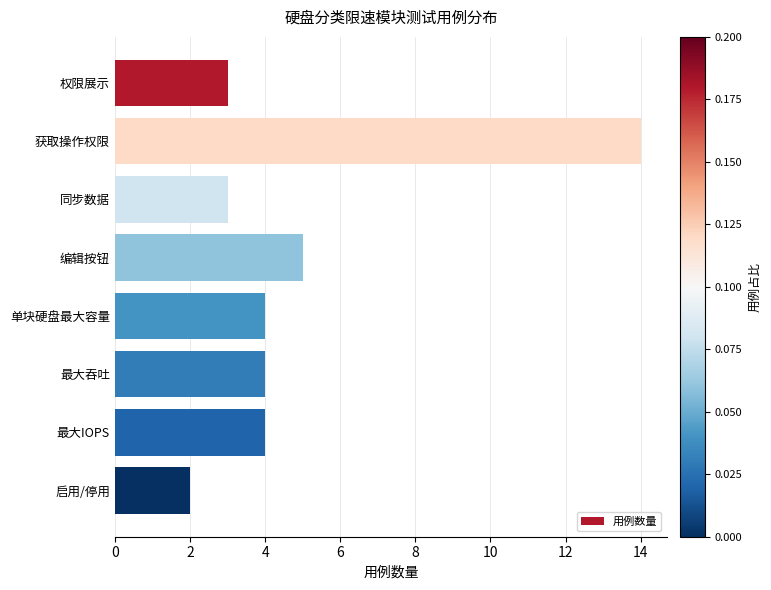

What is the smallest value displayed?

2